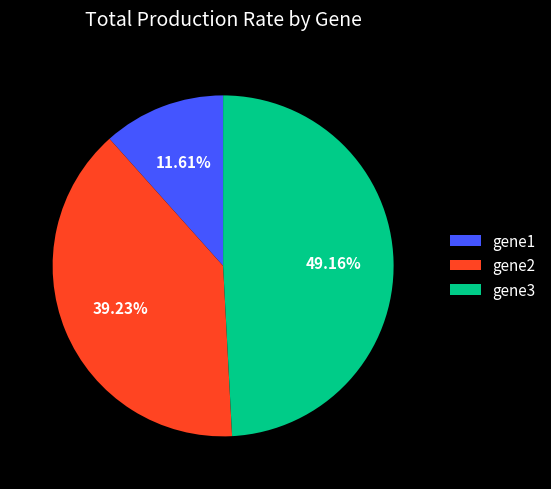

To the nearest percent, what percentage of the pie is gene3?

49%